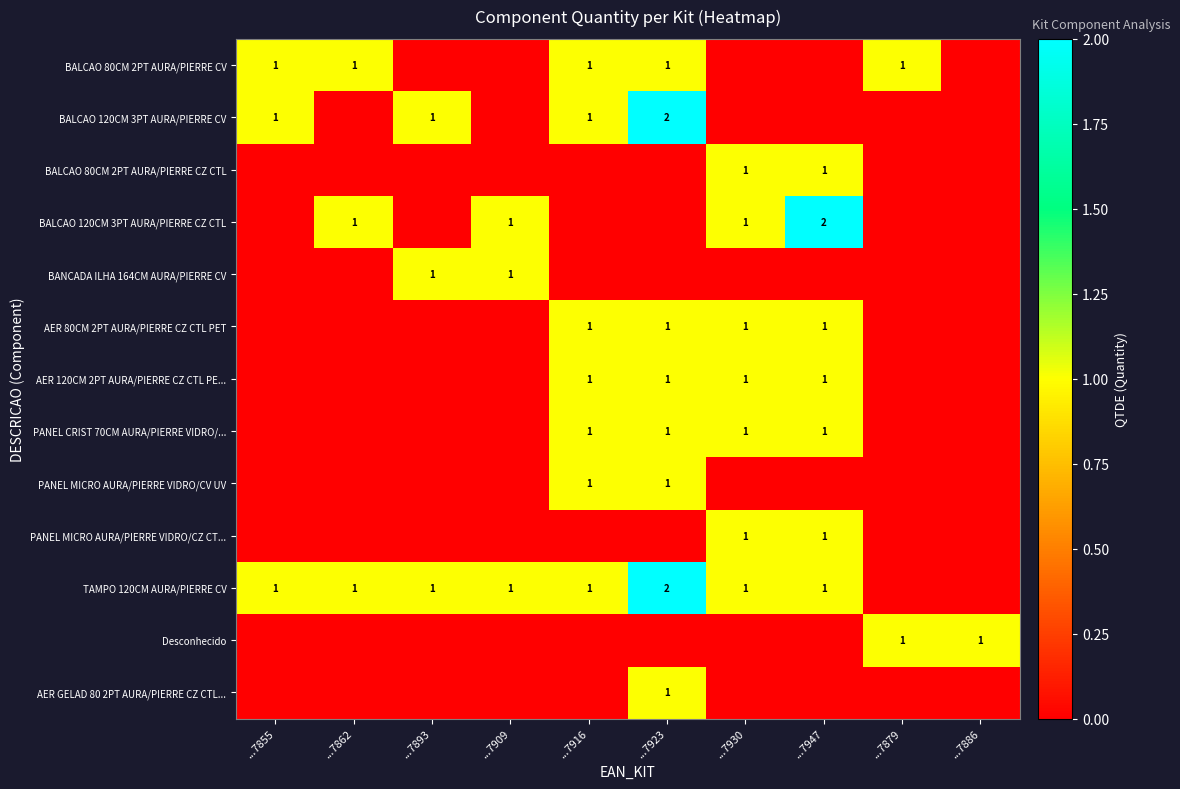

The TAMPO 120CM AURA/PIERRE CV series shows 0 at ...7893. True or false?

False